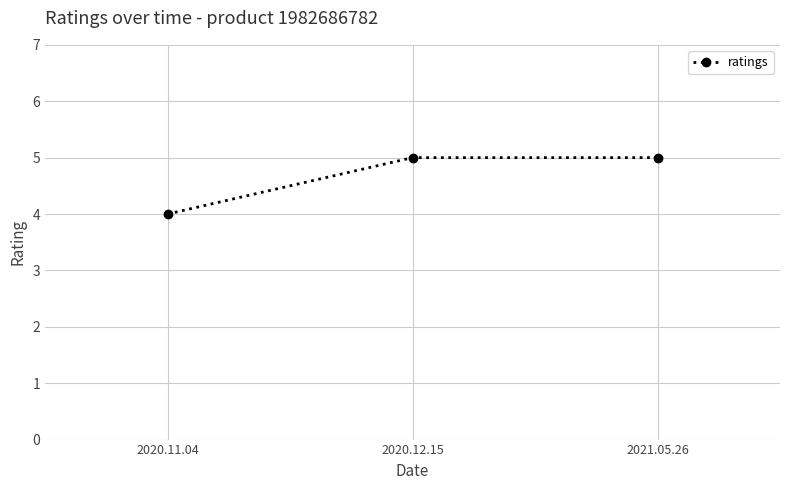

How many values are between 4 and 5?

3